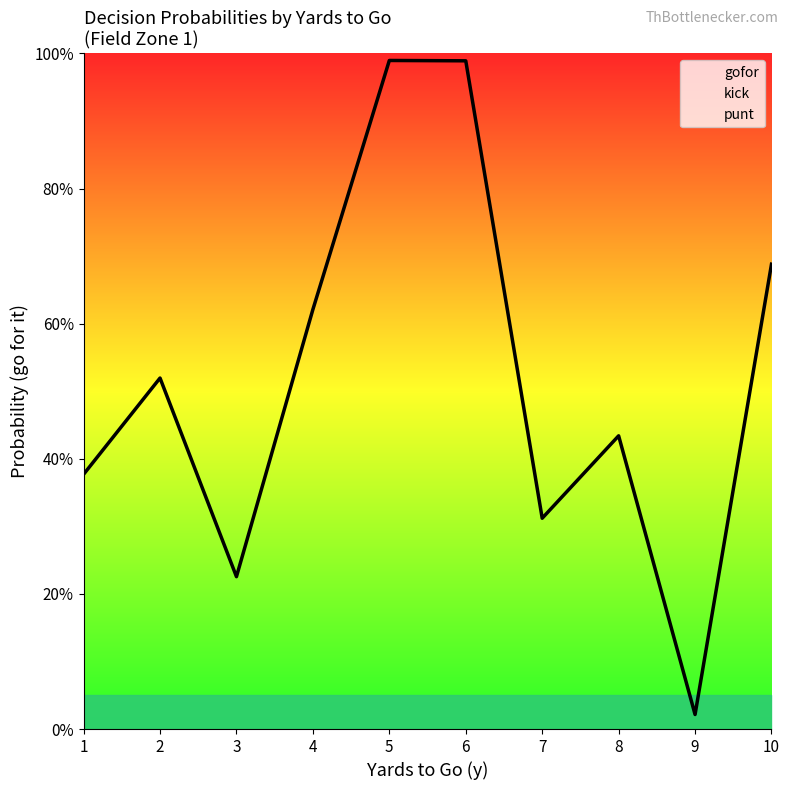

True or false: punt and gofor intersect in this chart.

True